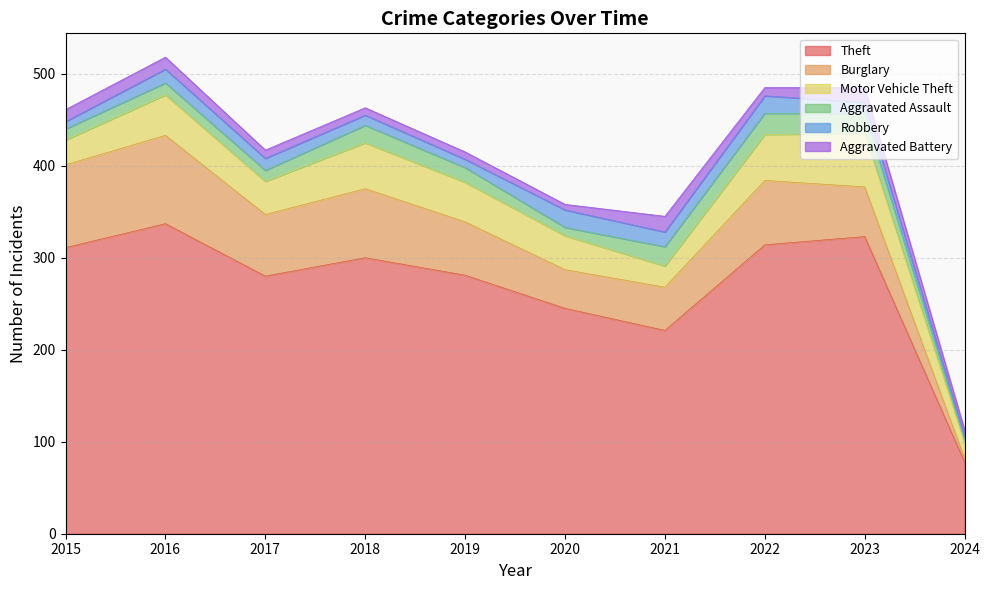

What is the approximate value of Motor Vehicle Theft at 2020?

37